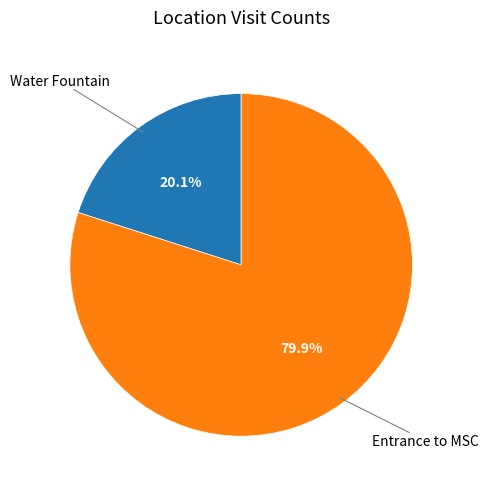

Is there any slice that represents more than half of the pie?

Yes